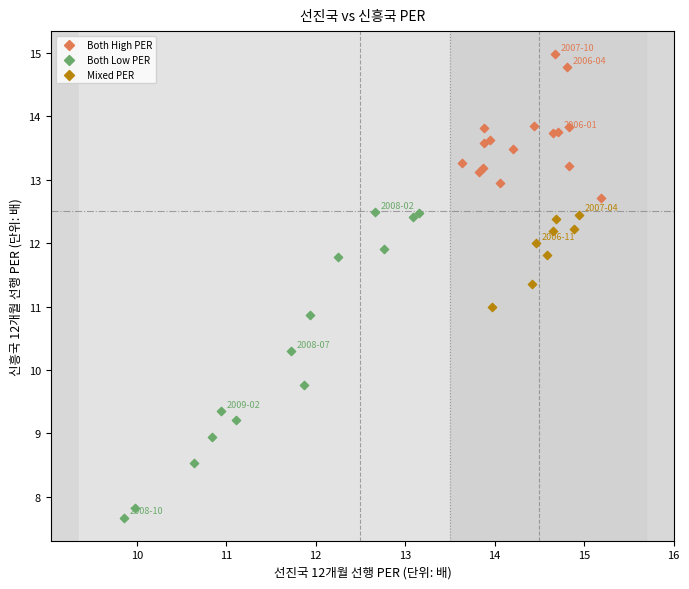

Which series reaches the maximum Y coordinate?

Both High PER